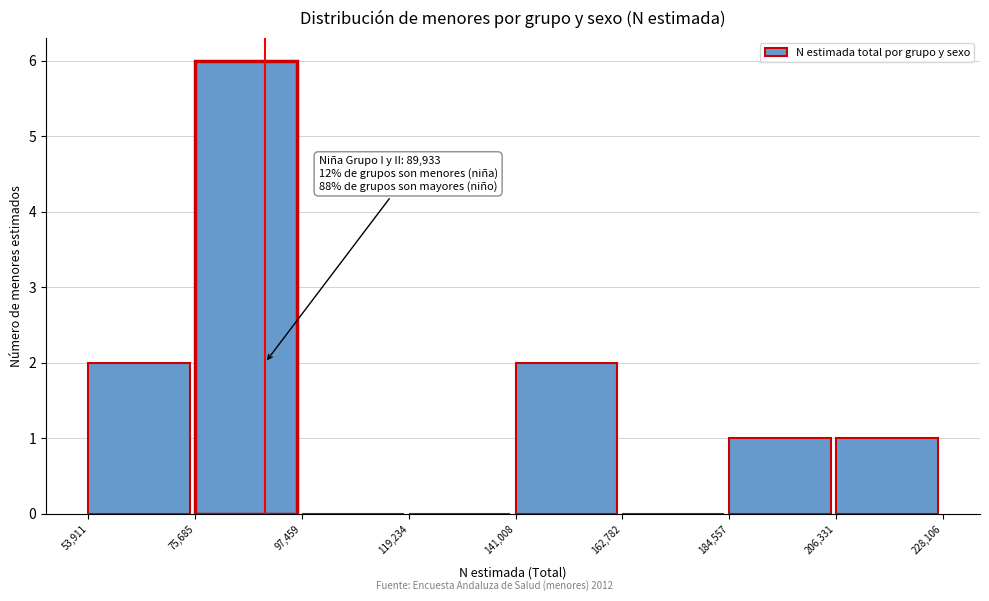

Over which range of the x-axis is the bar tallest?

75,685 to 97,459